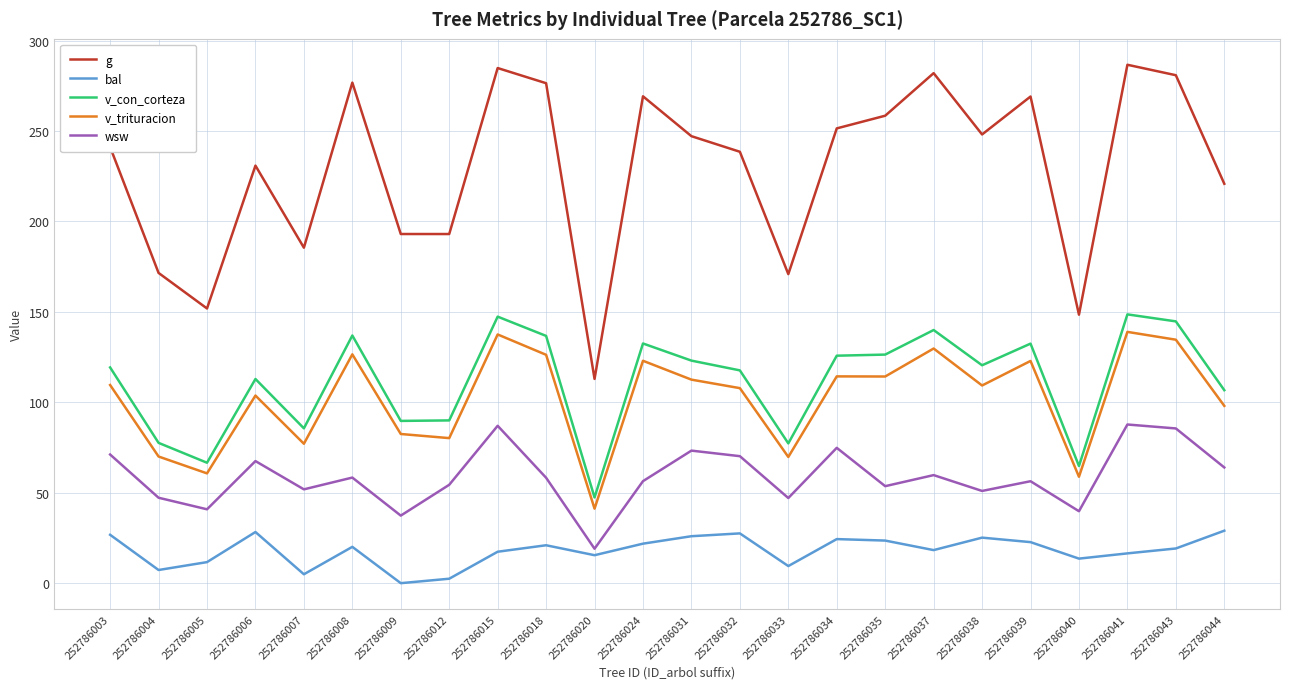

The value of wsw at 252786015 is 136.5. True or false?

False